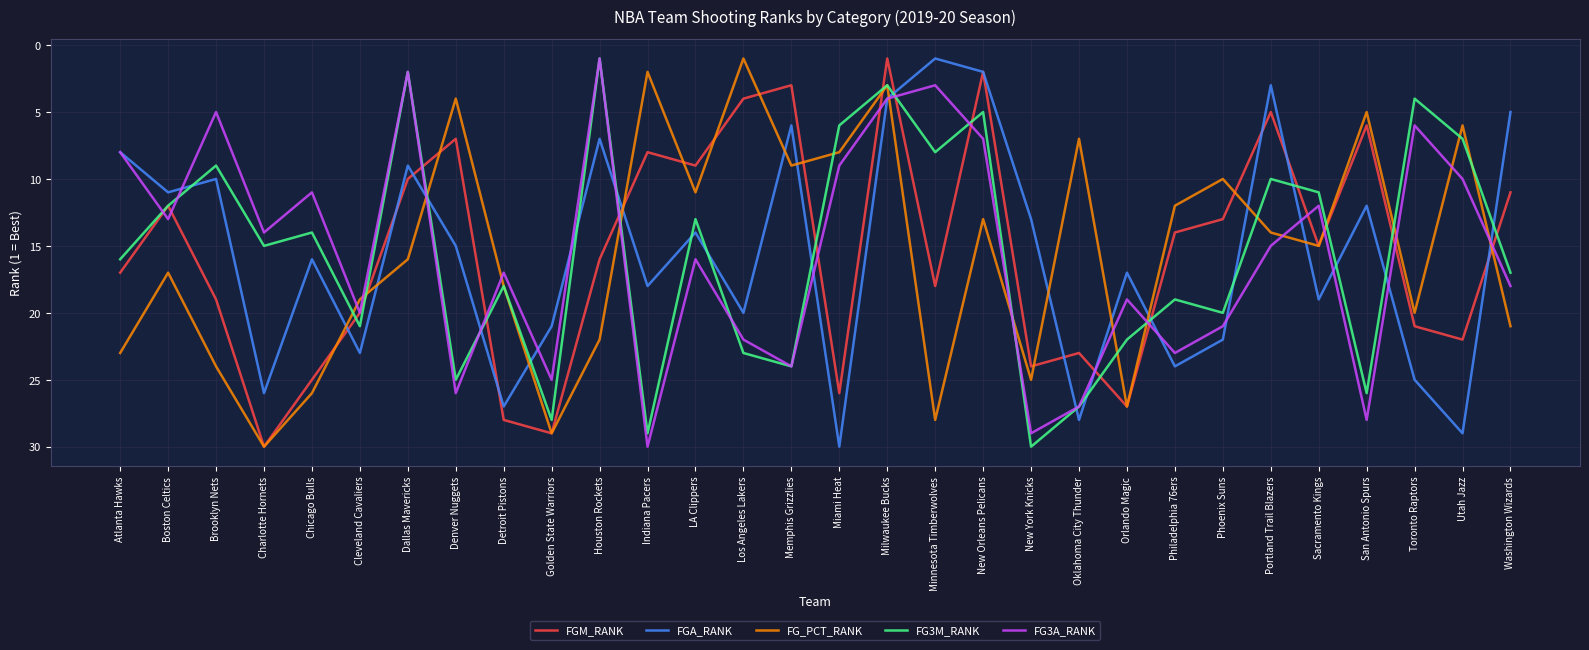

Is it true that FGA_RANK equals 24 at Philadelphia 76ers?

True